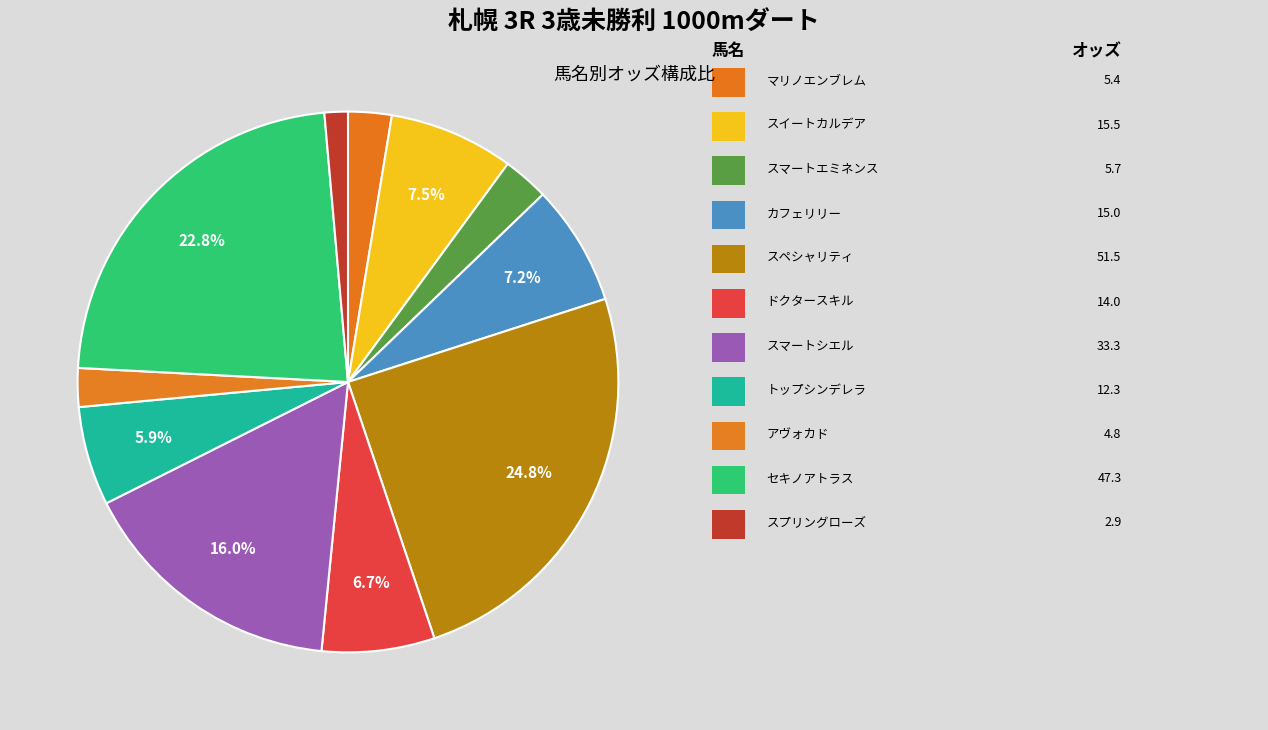

Which category has the smallest portion of the pie?

スプリングローズ